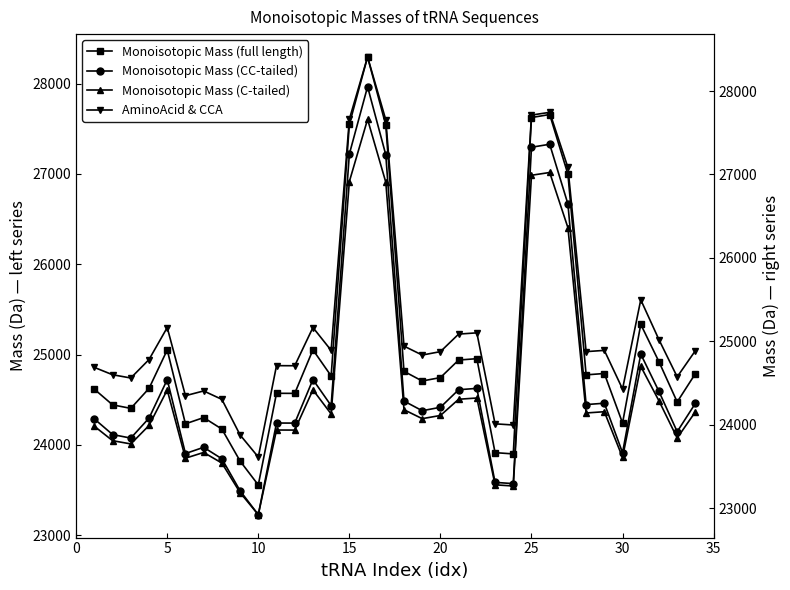

What is the sum of all Monoisotopic Mass (full length) values?

853154.4